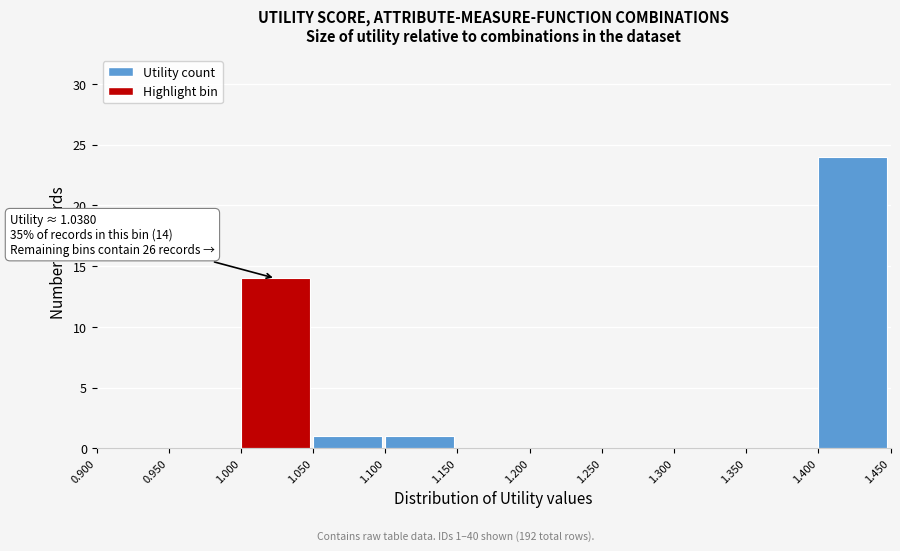

Over which range of the x-axis is the bar tallest?

1.400 to 1.450